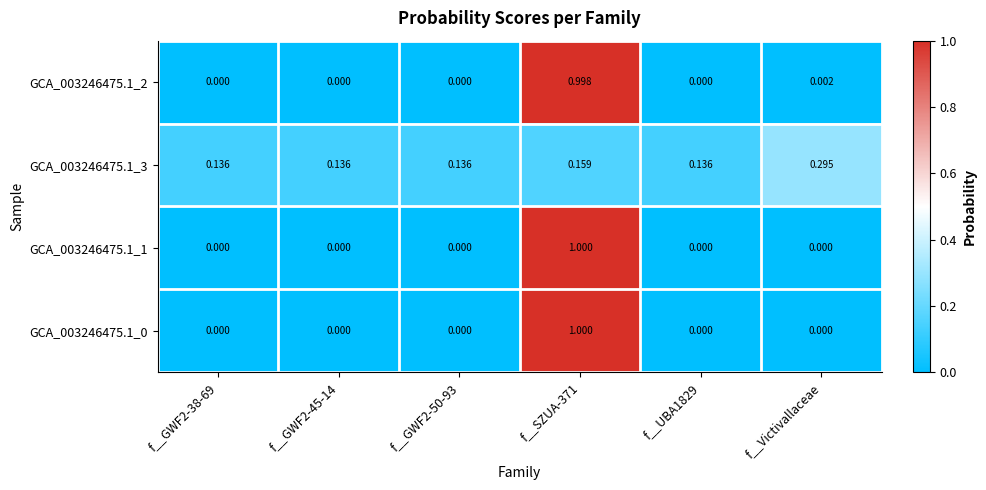

Which category has the highest value in the GCA_003246475.1_3 series?

f__Victivallaceae